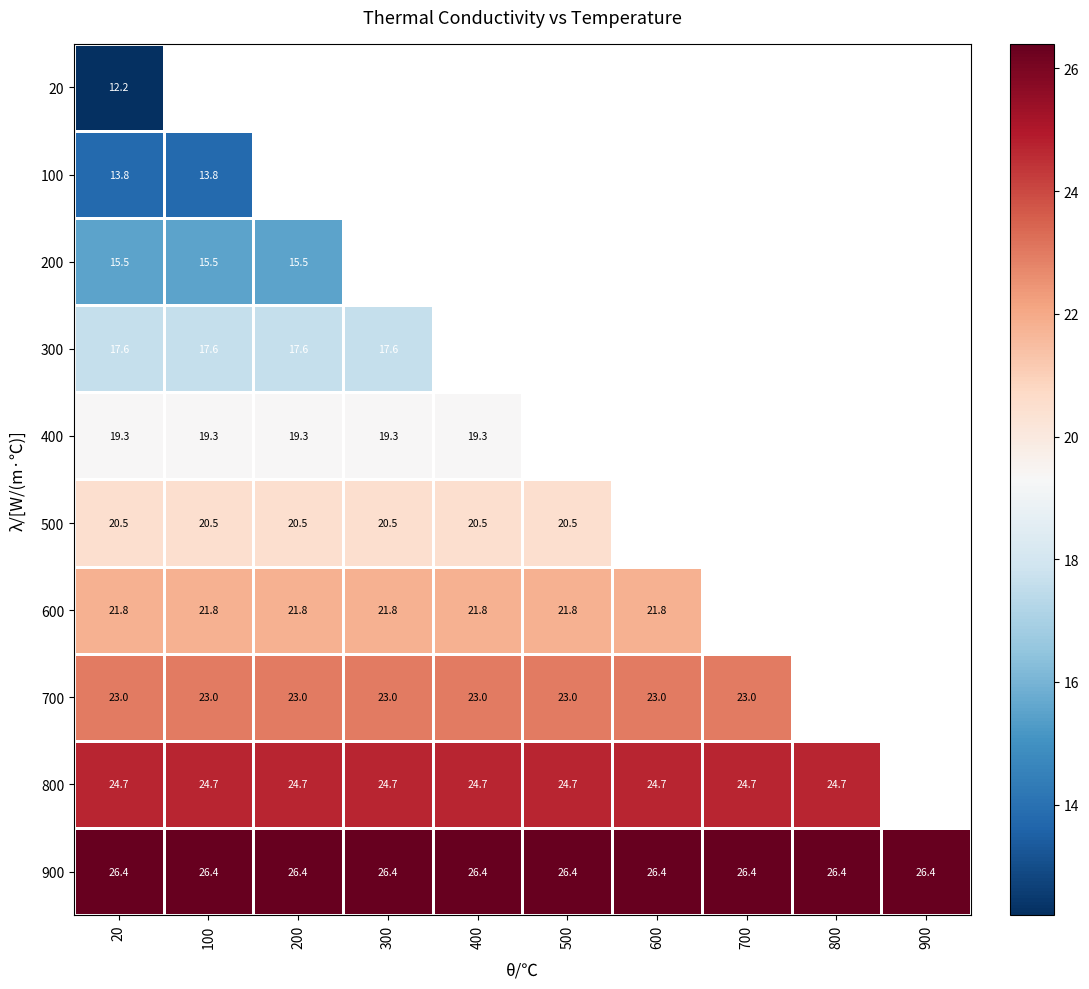

Is the value of 600 at 100 greater than the value of 300 at 20?

Yes